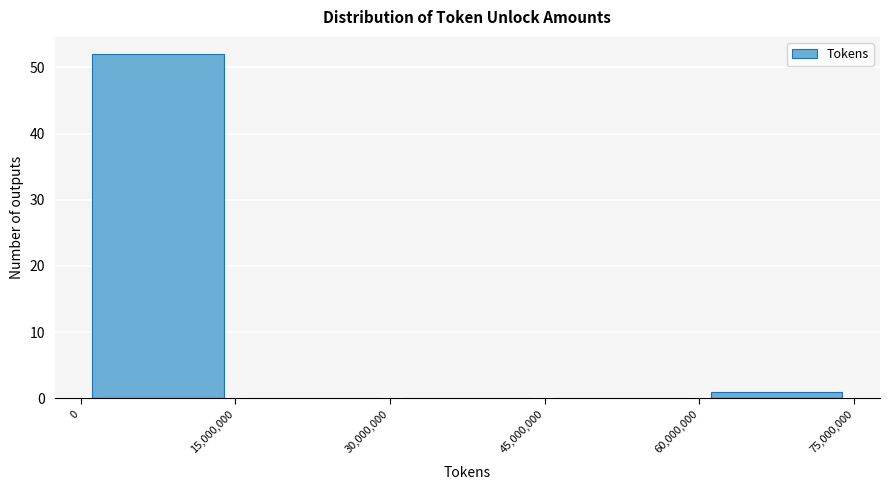

Reading left to right, transcribe this chart: for each bar, give the range it covers on the x-axis and its height. The values are not printed on the chart, so give them approximately, as read against the axis.

0 to 15,000,000: 52
15,000,000 to 30,000,000: 0
30,000,000 to 45,000,000: 0
45,000,000 to 60,000,000: 0
60,000,000 to 75,000,000: 1